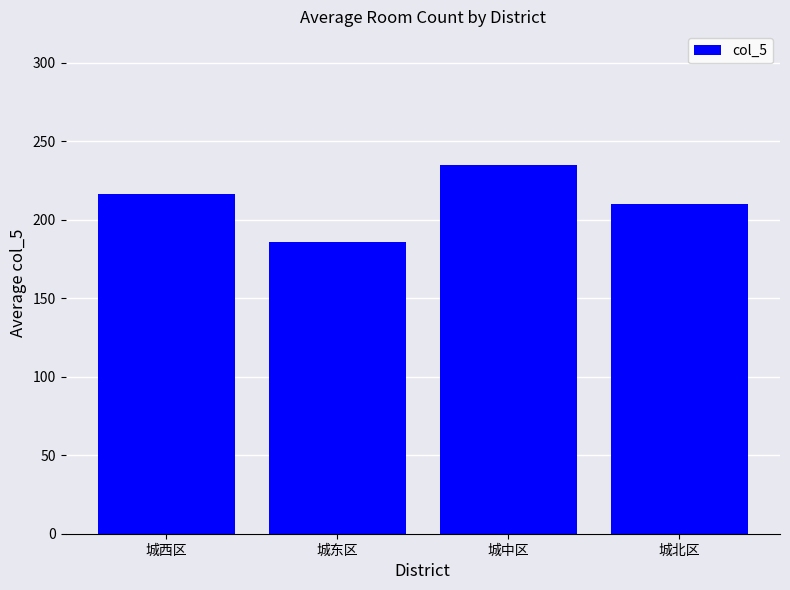

Is it true that the value at 城西区 is 216.2?

True